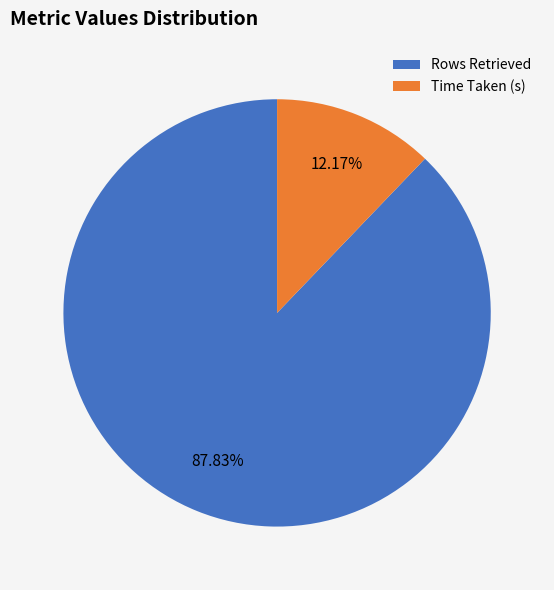

What percentage is NOT represented by Rows Retrieved?

12.2%